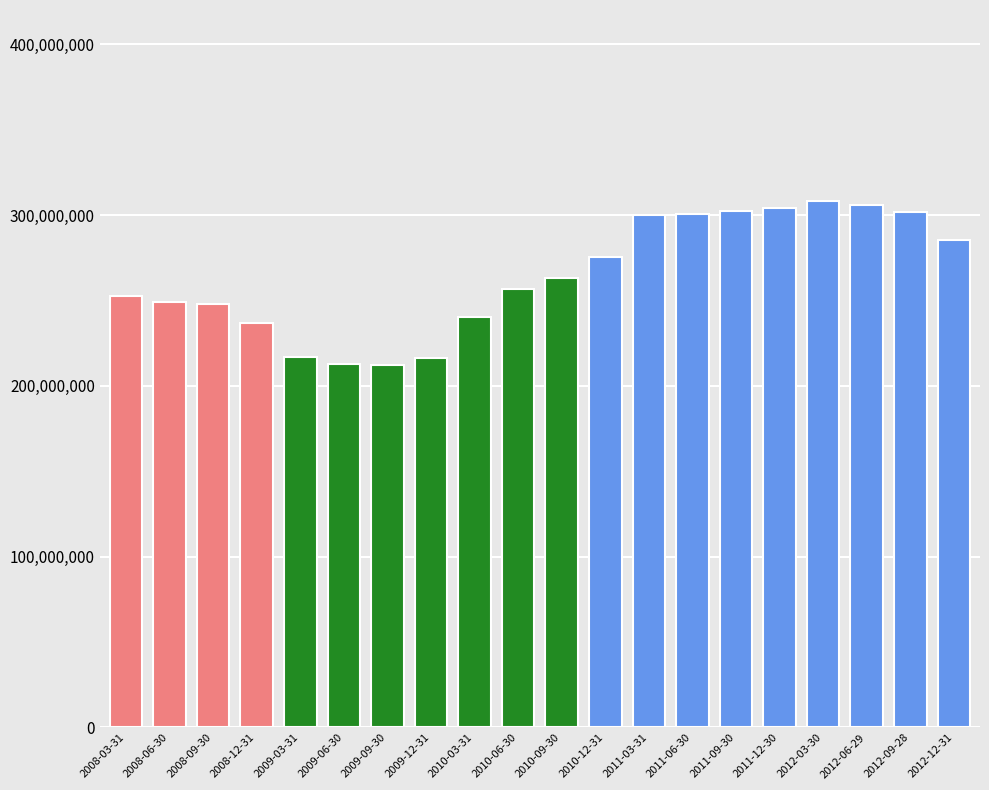

What is the smallest value displayed?

212000000